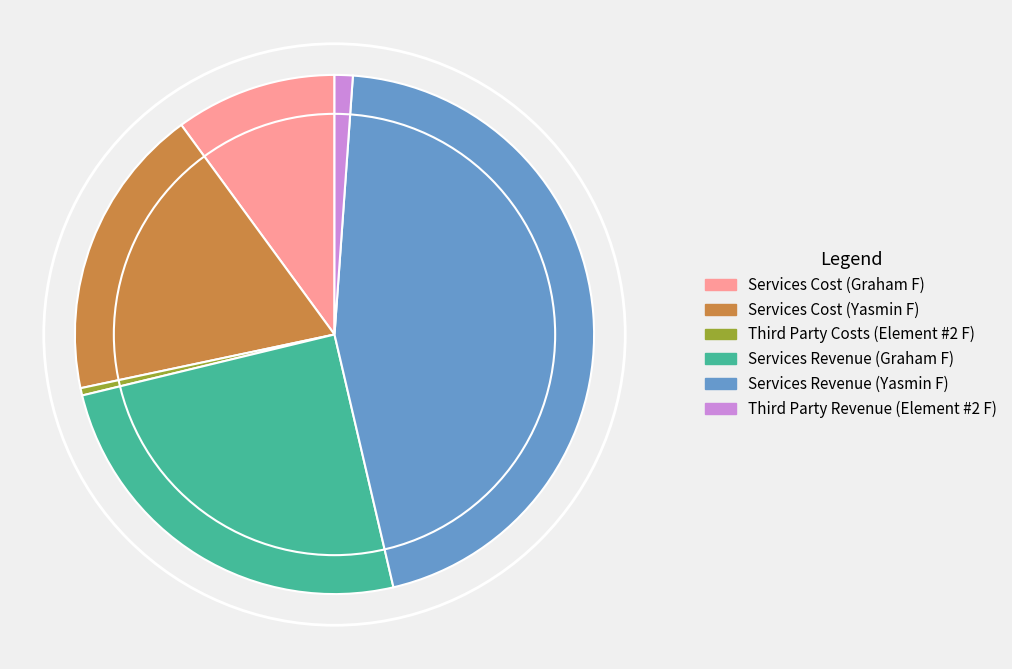

True or false: Services Revenue (Yasmin F) accounts for 45% of the total.

True